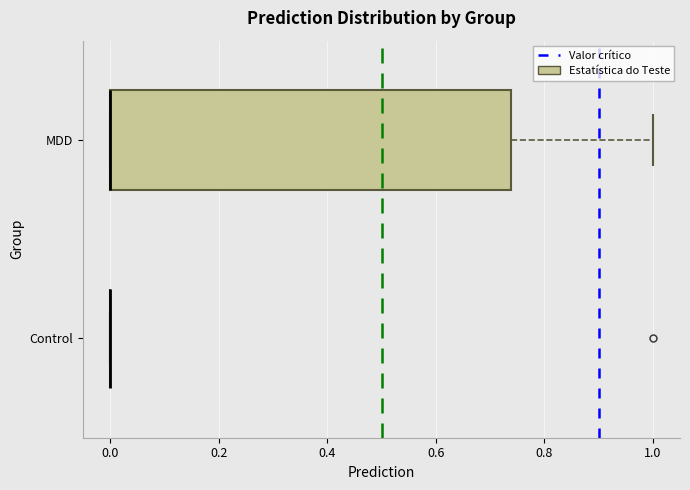

Reading bottom to top, transcribe this box plot: for each box, give where its median line is, the range the box spans, and where its two whiskers end, as read against the x-axis. The values are not printed on the chart, so give them approximately, as read against the axis.

Control: box collapsed to a line at 0.00, whiskers 0.00 to 0.00
MDD: median 0.00 (drawn on the box's left edge), box 0.00 to 0.74, whiskers 0.00 to 1.00